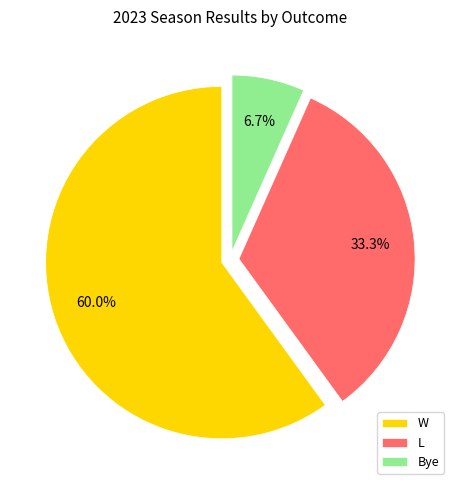

To the nearest percent, what percentage of the pie is Bye?

7%